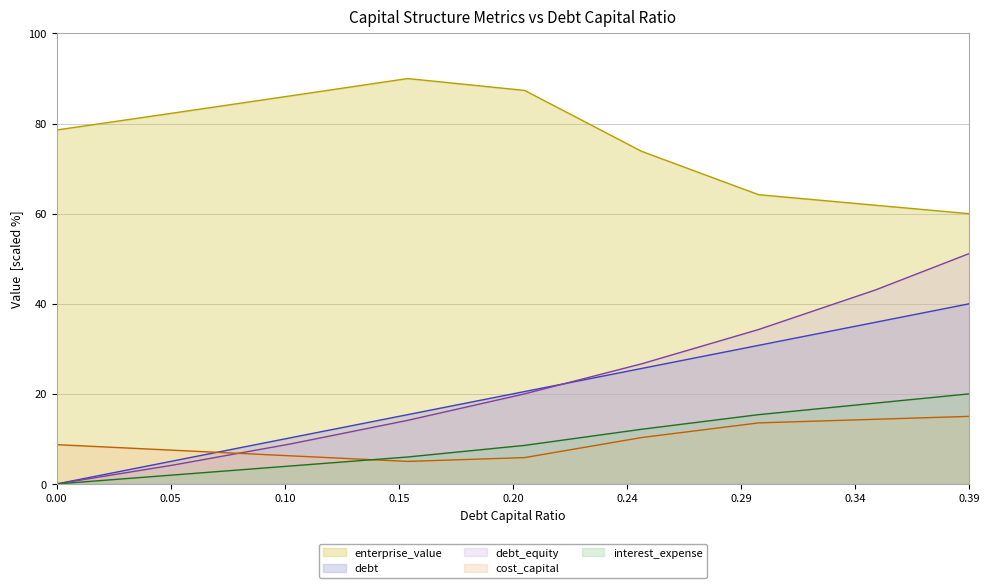

Is it true that cost_capital equals 9.8 at 0.1?

False